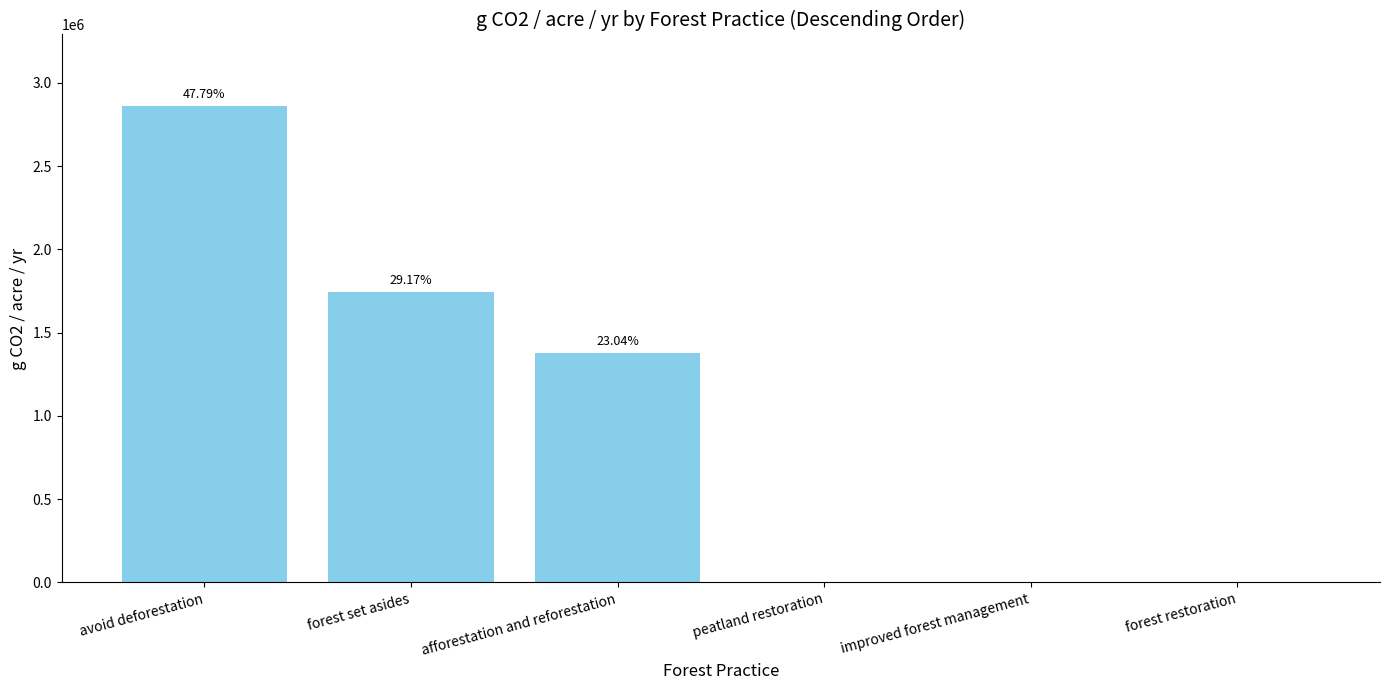

Are the bars horizontal?

No